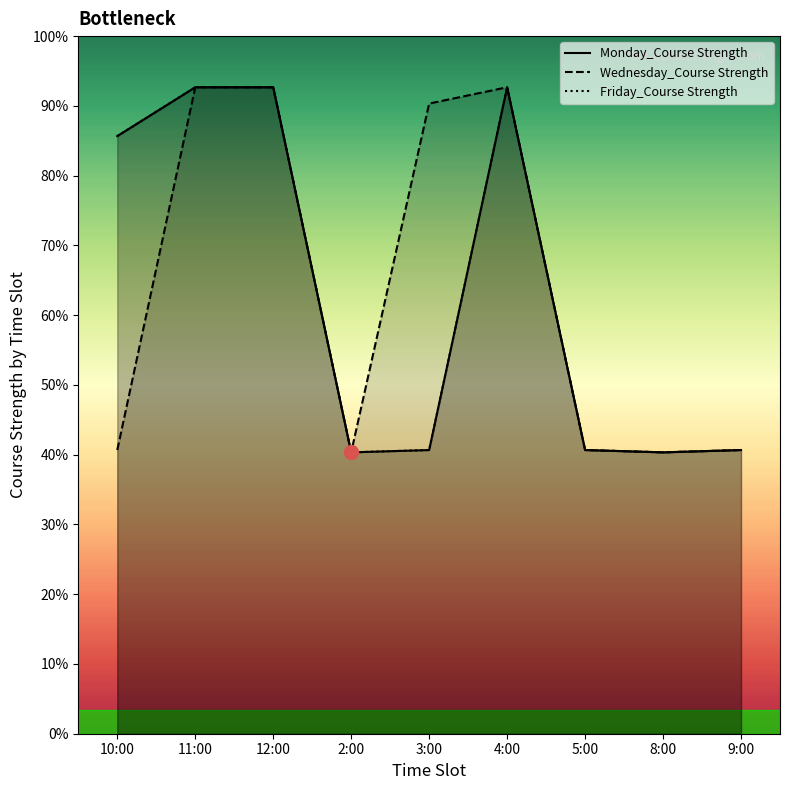

At how many categories does at least one series exceed 261?

4